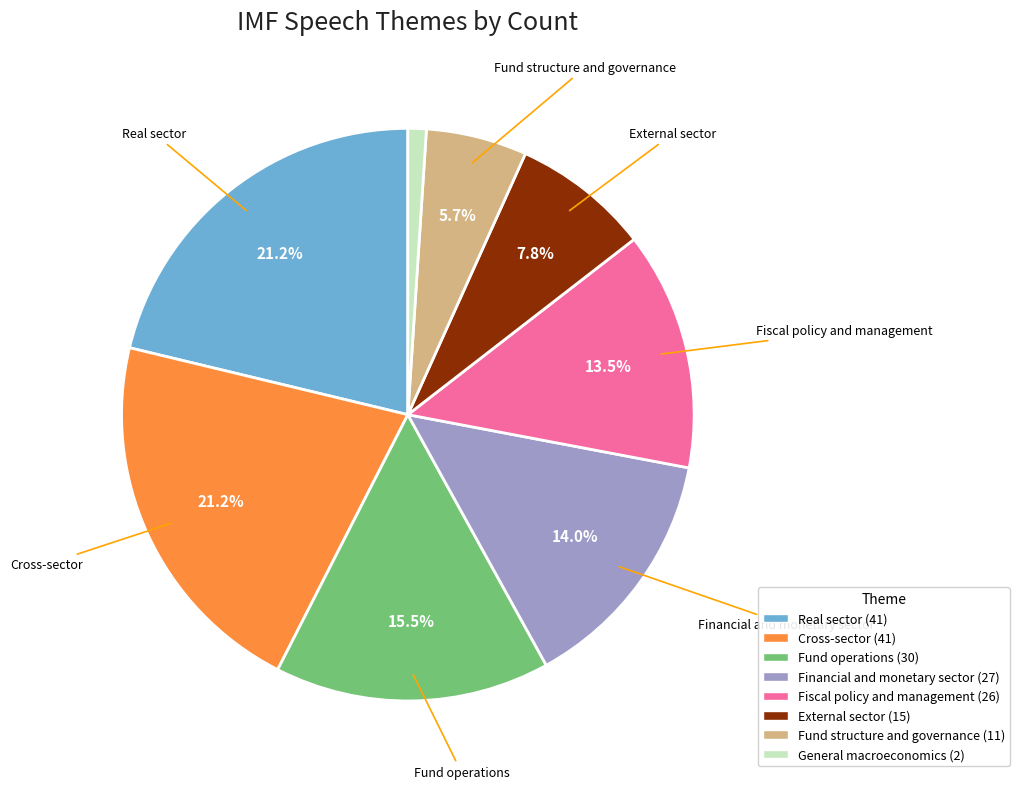

Is there a majority slice in this chart?

No